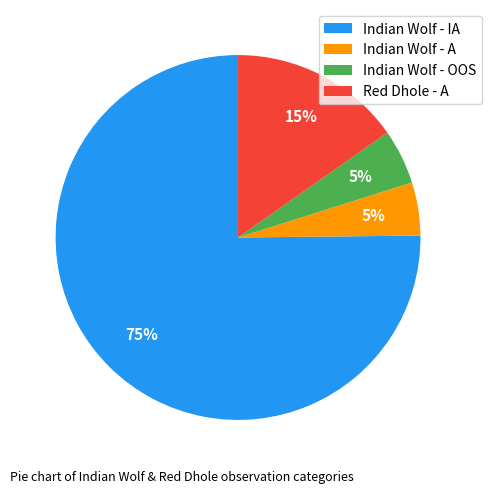

To the nearest percent, what is the difference between the largest and smallest slice percentages?

70%